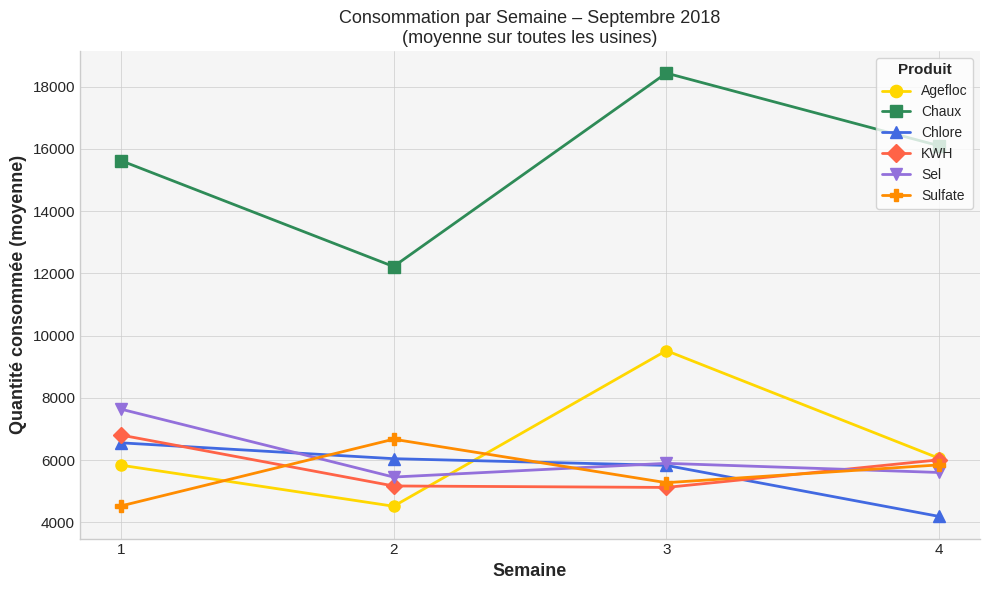

Read the KWH value at 3.

5120.3